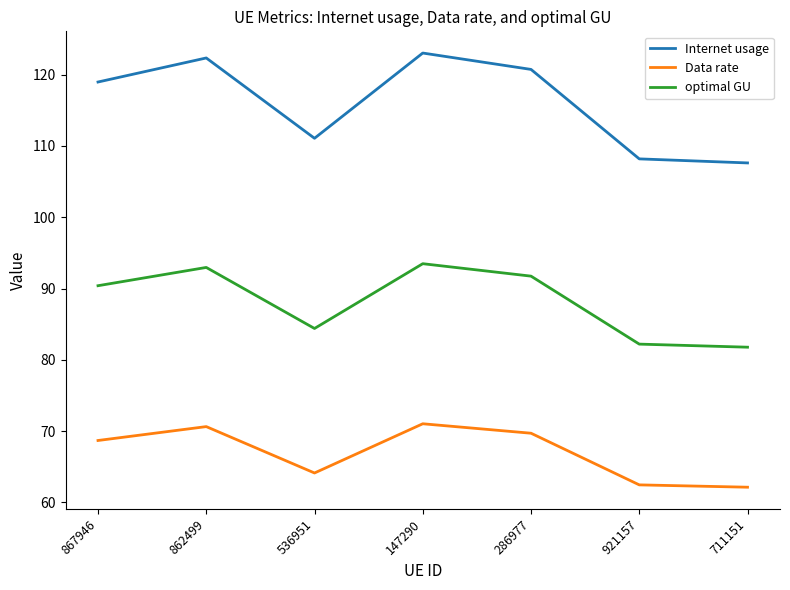

What is the spread (max minus min) of values at 536951?

46.9